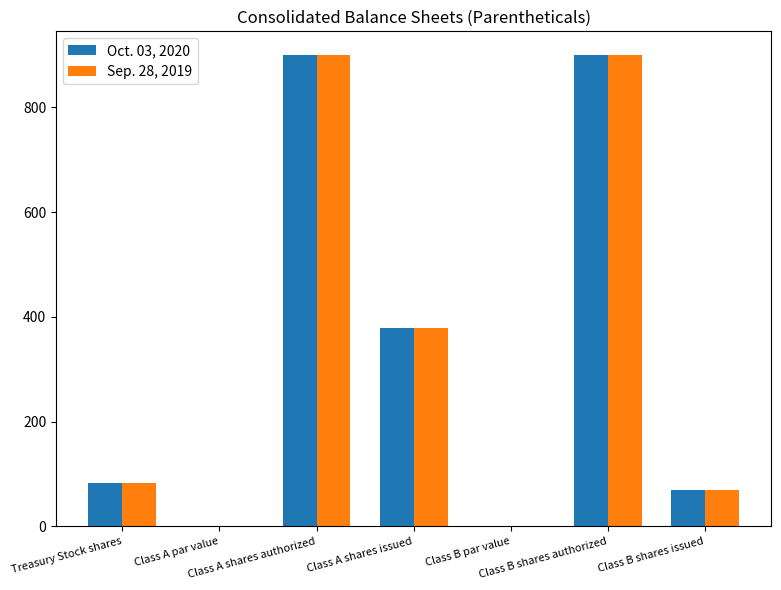

What is the highest value of the Sep. 28, 2019 series?

900.0